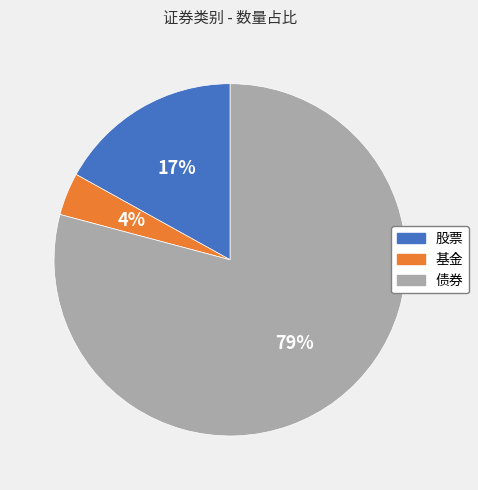

The 基金 slice represents 4% of the pie. True or false?

True